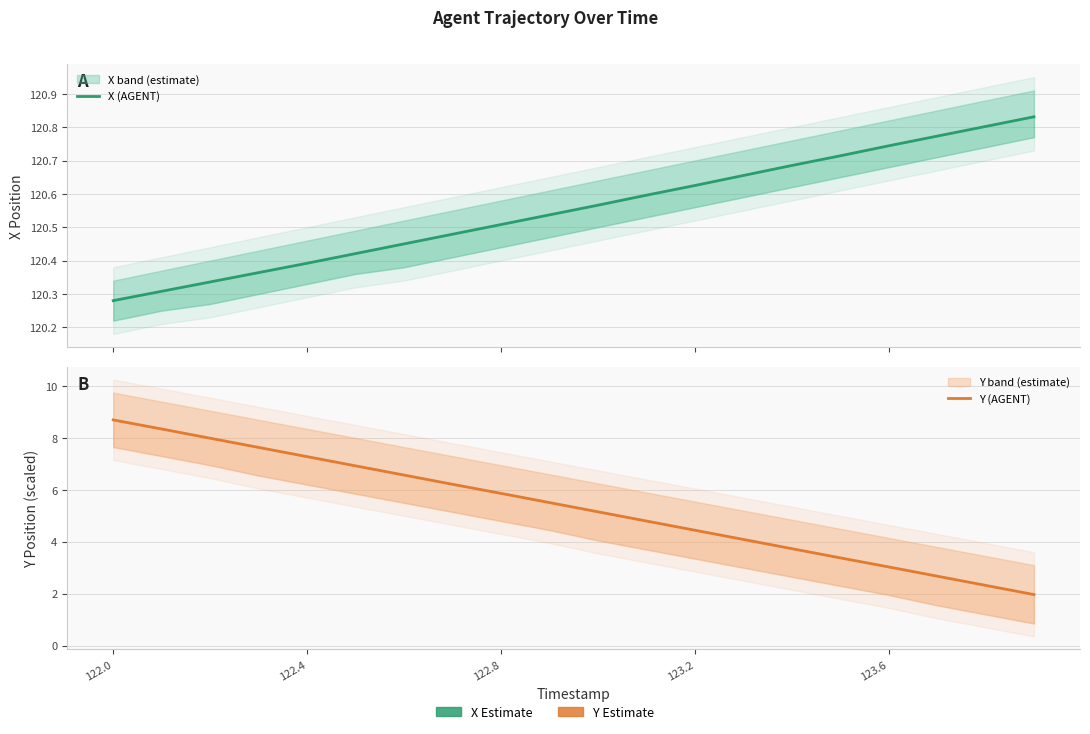

Is this an area chart (filled region under the line)?

No